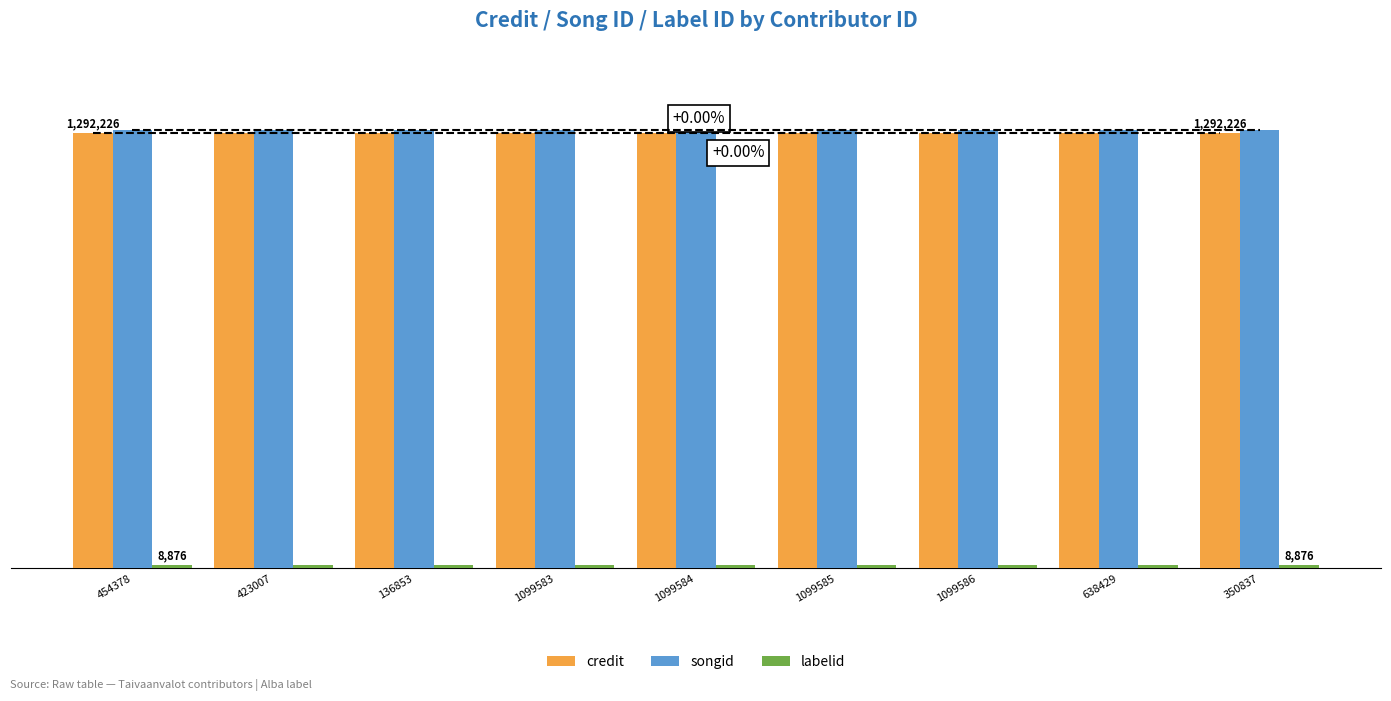

At which category is the sum across all series the highest?

454378